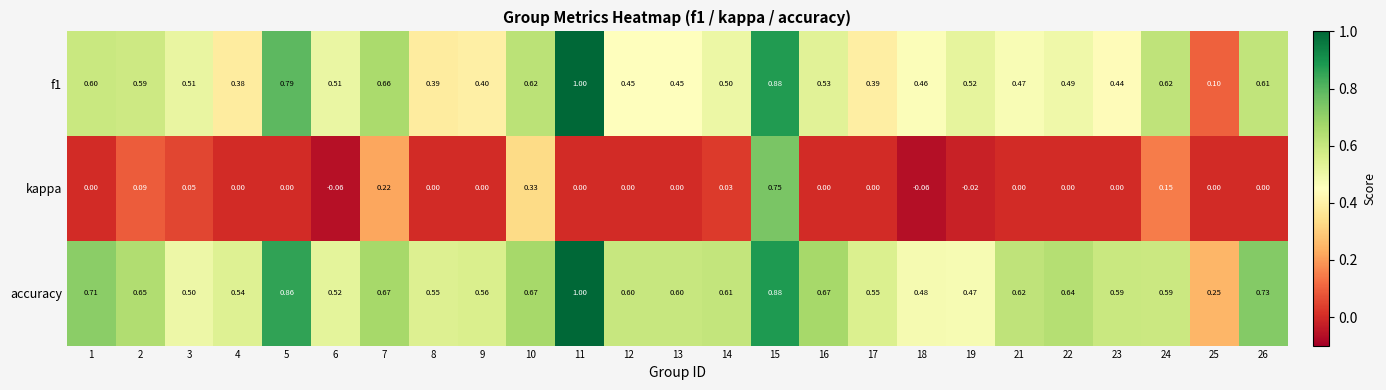

Between 6 and 15, which series saw the biggest shift?

kappa